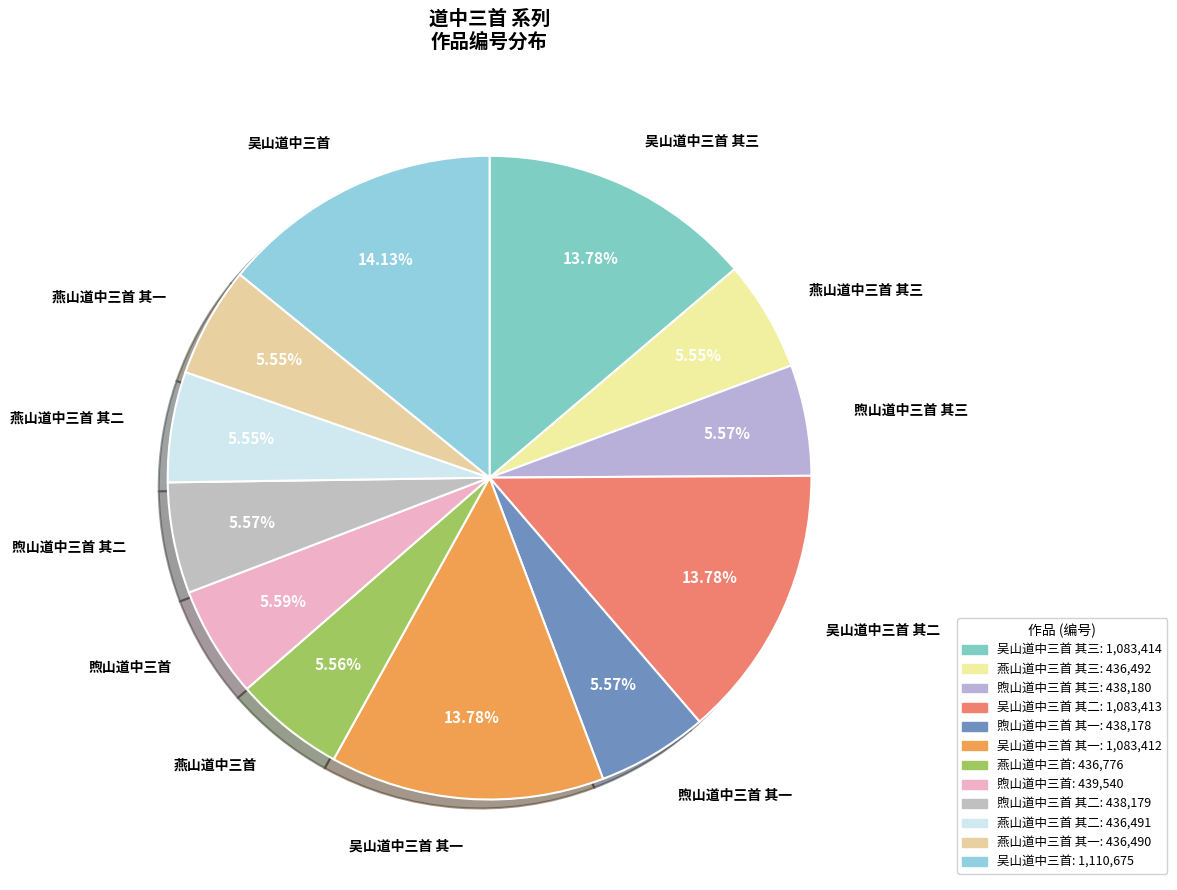

How many slices are in this pie chart?

12